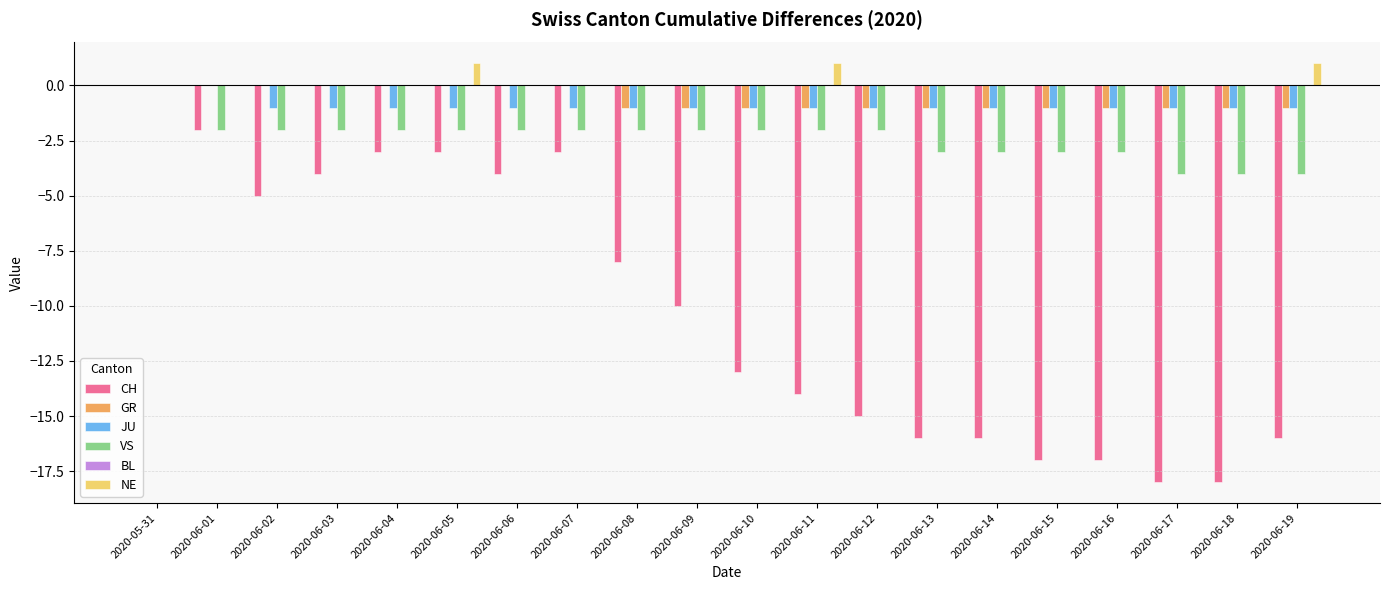

At which category is the sum across all series the highest?

2020-05-31